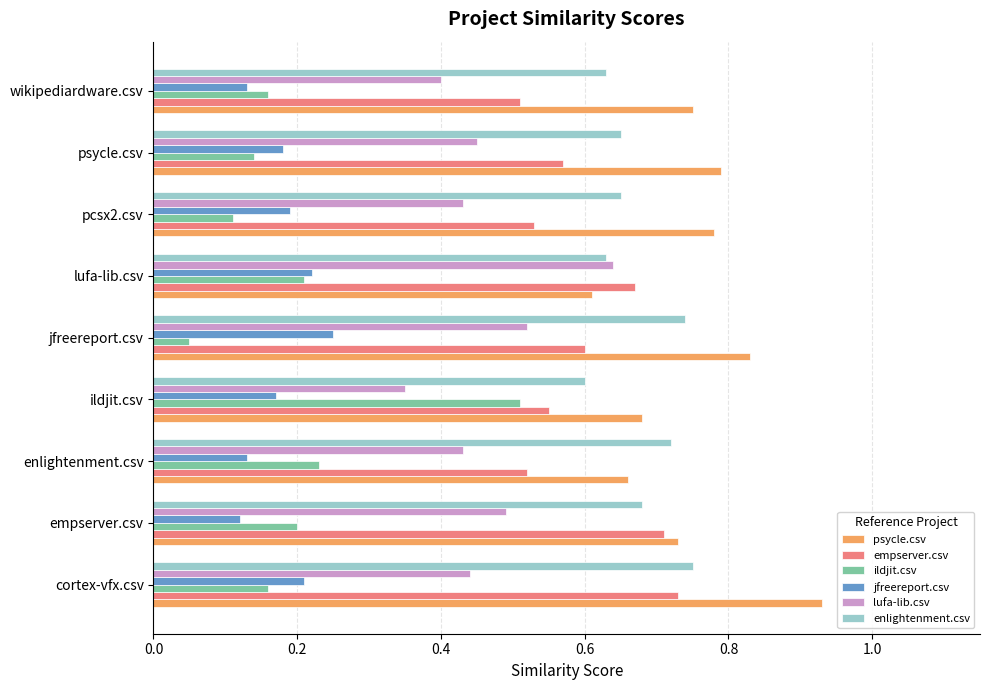

What is the total value across all series at ildjit.csv?

2.9